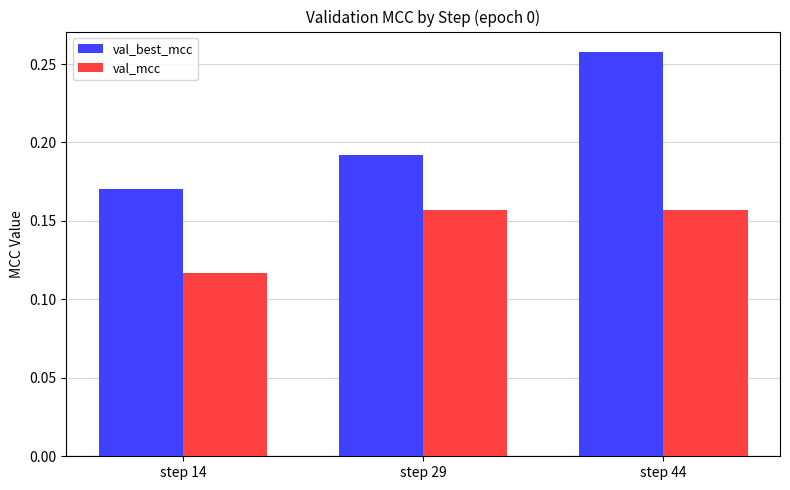

What is the sum of the val_best_mcc values at step 44 and step 14?

0.4